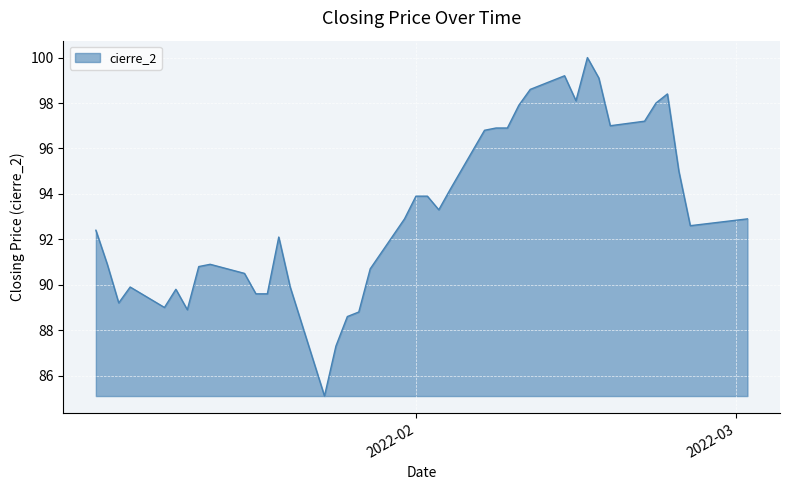

True or false: there are more than 0 points higher than both neighbors.

True